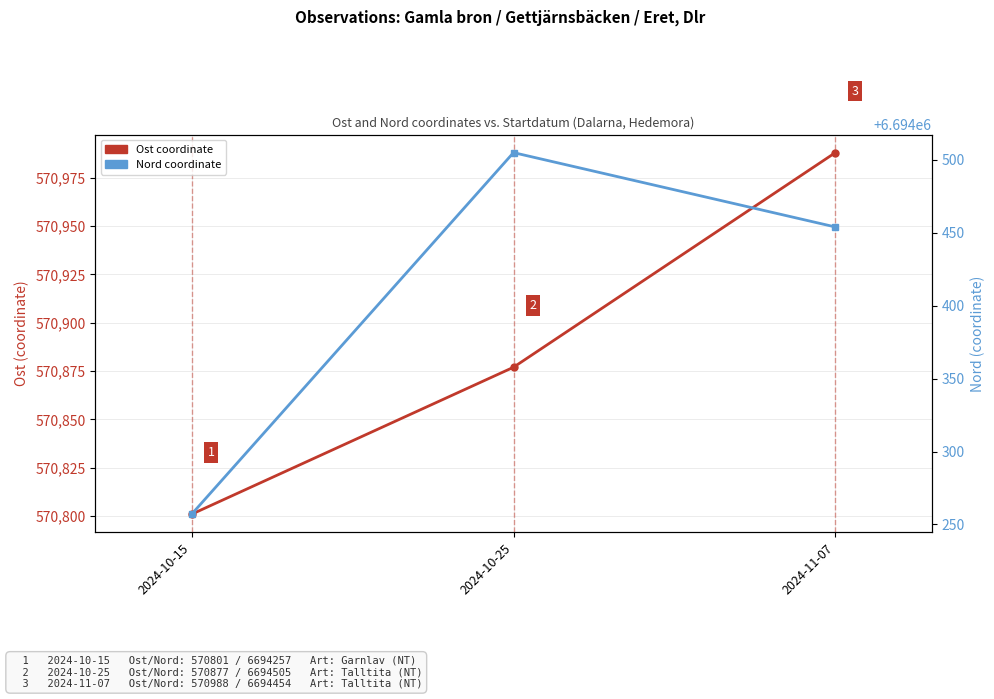

What is the label of the 3rd point from the right?

2024-10-15